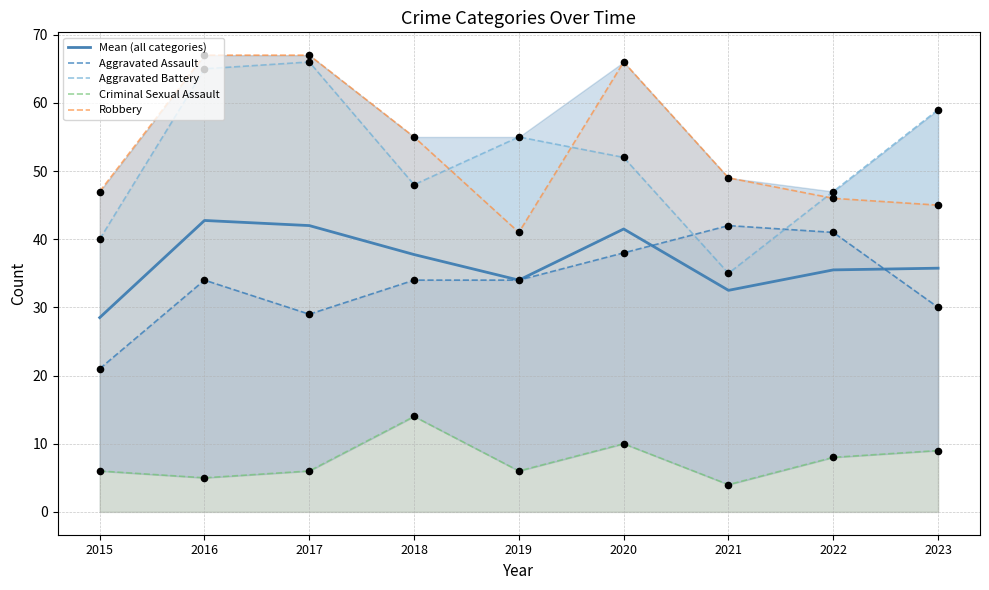

Which series reaches the minimum Y coordinate?

Criminal Sexual Assault